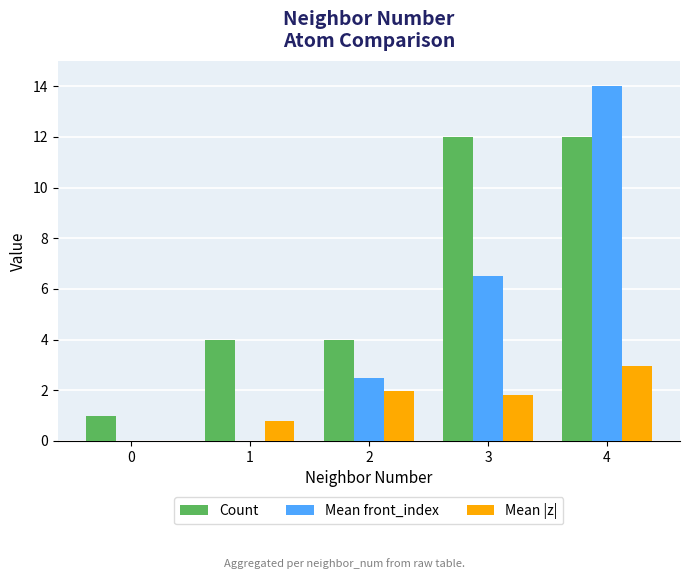

Reading left to right, extract all data points from this chart.

Count: 1.0	4.0	4.0	12.0	12.0
Mean front_index: 0.0	0.0	2.5	6.5	14.0
Mean |z|: 0.0	0.8	2.0	1.8	3.0